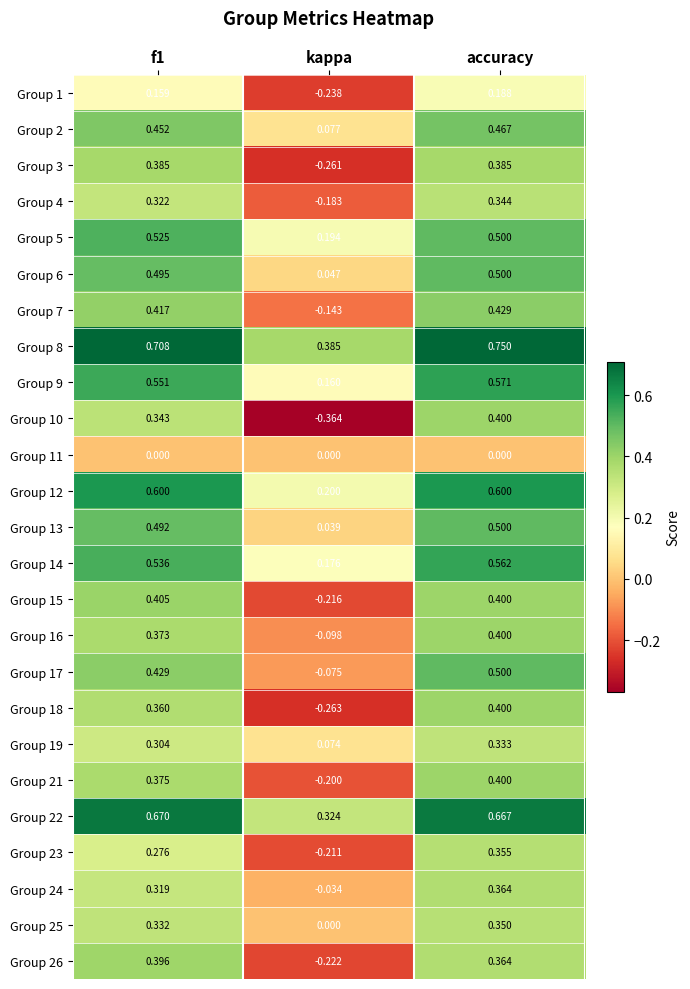

At which category is the sum across all series the highest?

accuracy